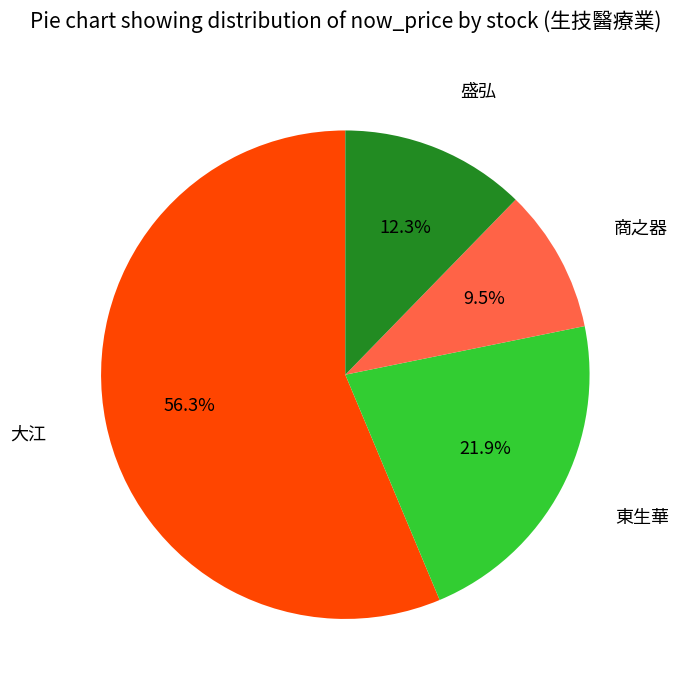

Does any single category account for the majority?

Yes